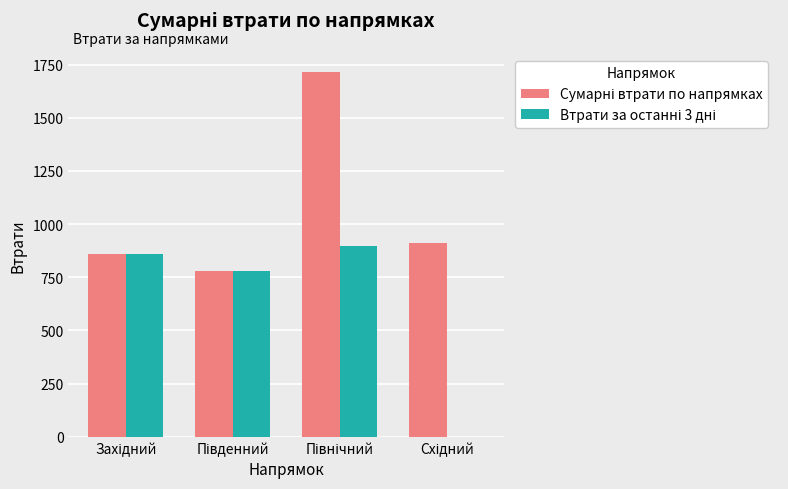

Does the chart contain stacked bars?

No